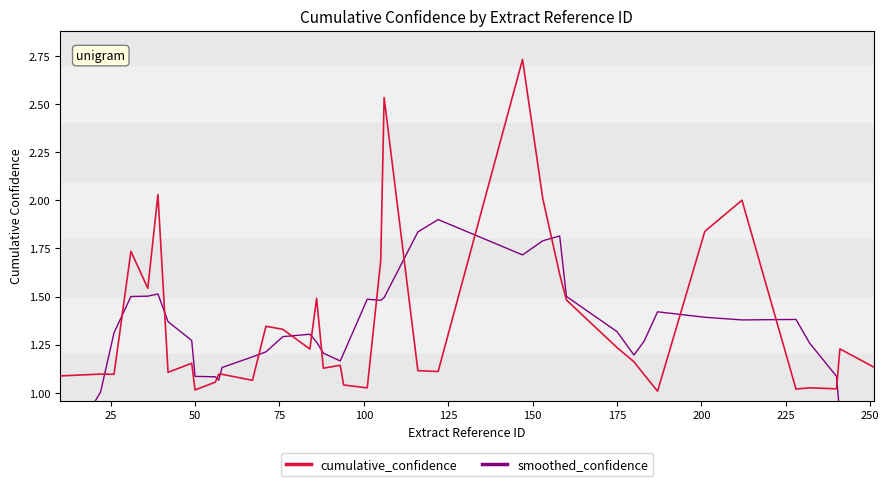

What is the difference between the maximum and minimum values in the cumulative_confidence series?

1.7